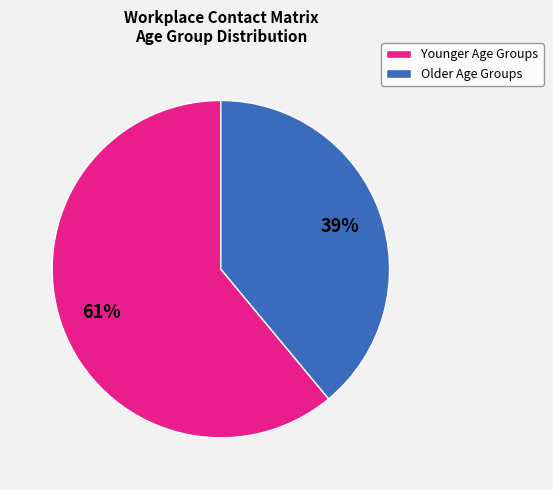

Count the number of slices in the pie.

2